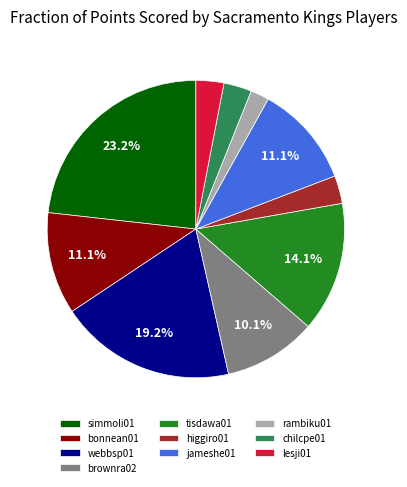

Is the sum of jameshe01 and lesji01 greater than half?

No